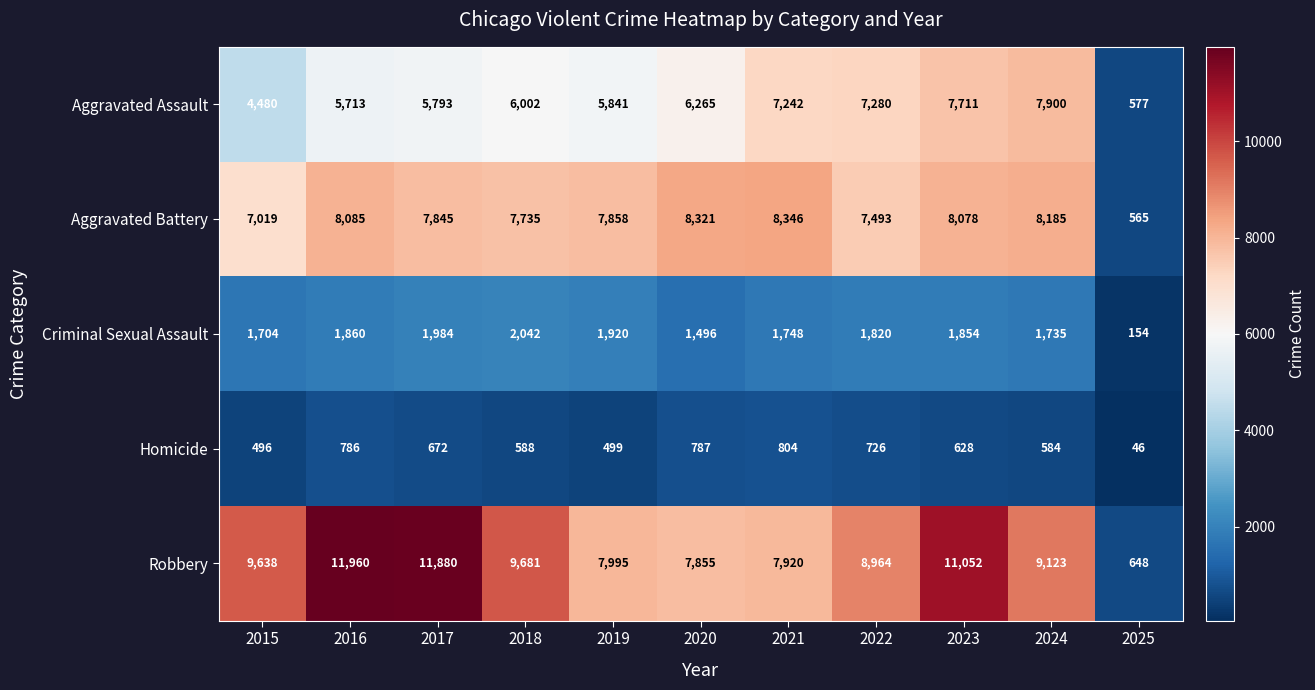

How many categories are shown in the chart?

11